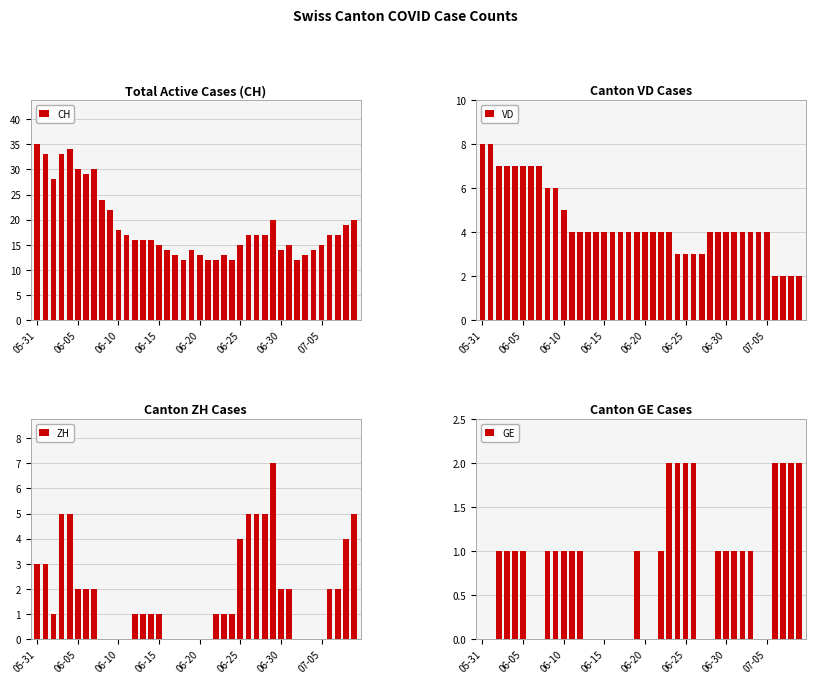

How many bars are there in total?

160